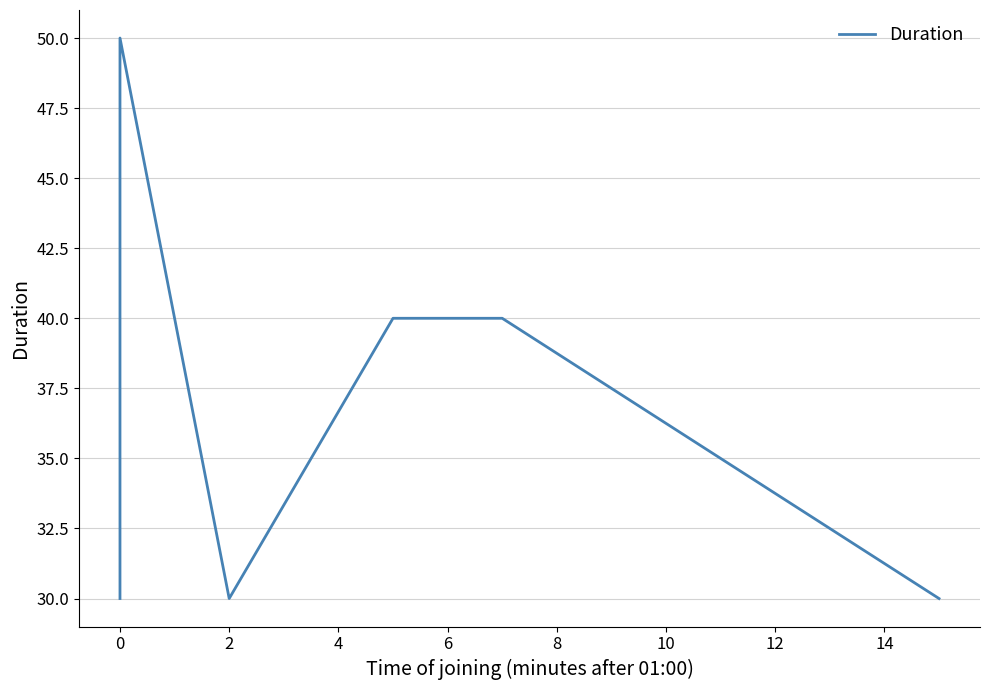

The chart shows a value of 42 at 2. True or false?

False